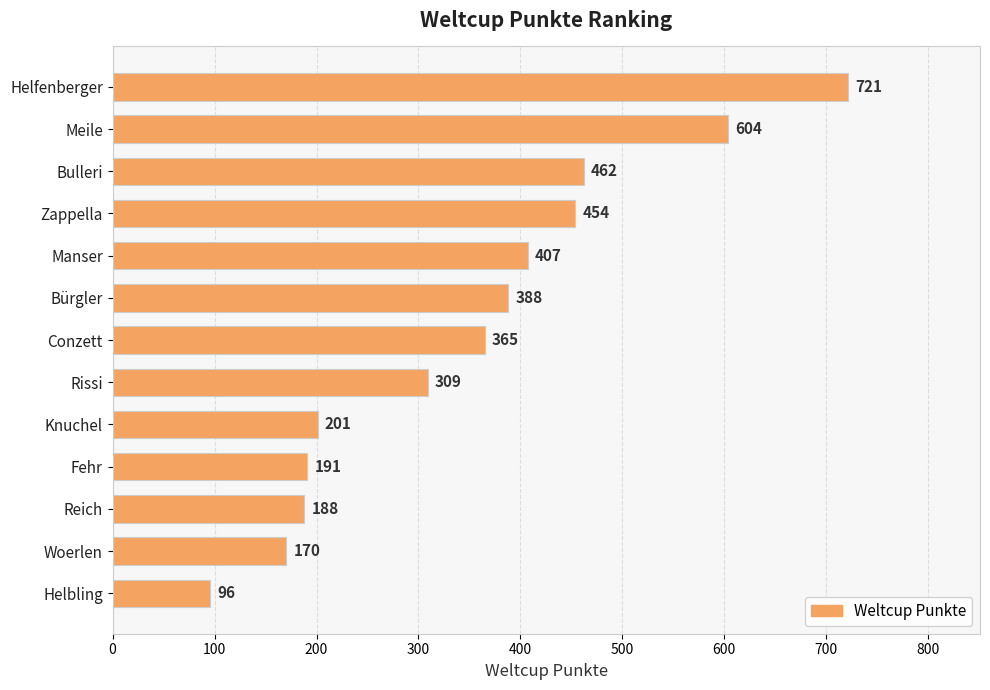

How many bars are there in total?

13